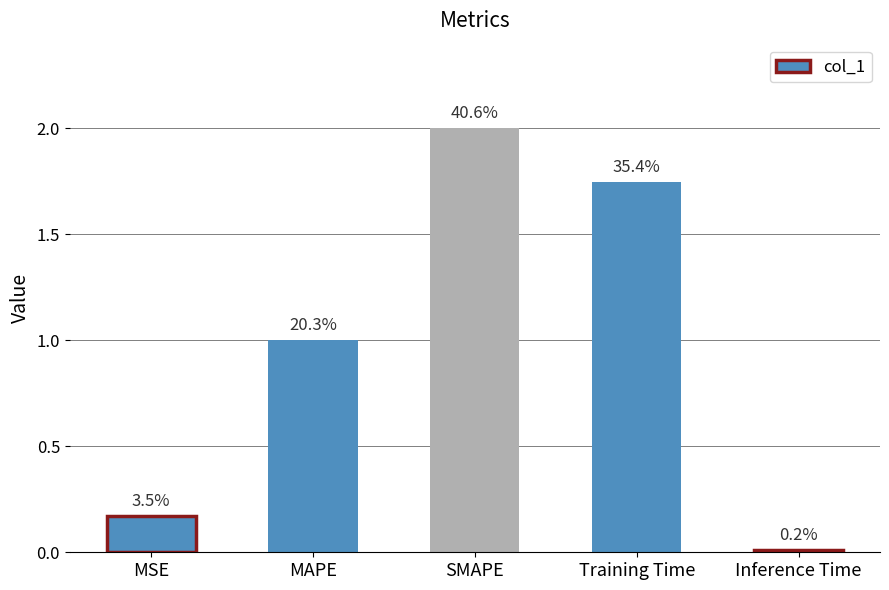

Are the bars grouped side by side (vs. stacked)?

No